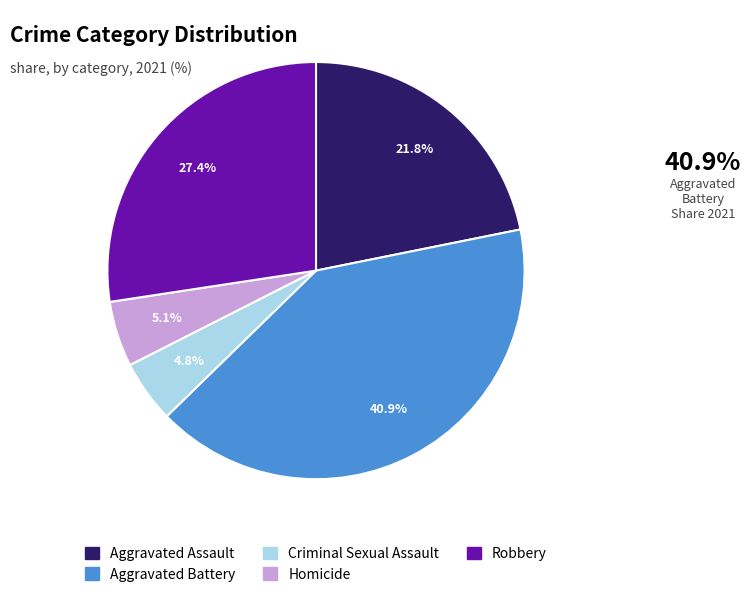

Does Criminal Sexual Assault represent more than half of the total?

No